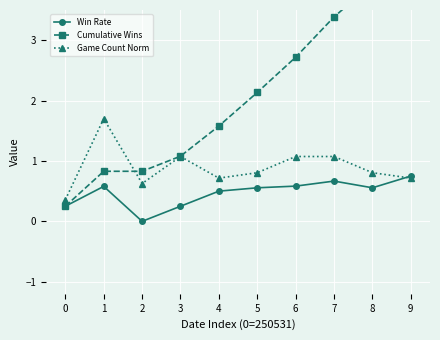

What is the approximate value of Game Count Norm at 1?

1.7